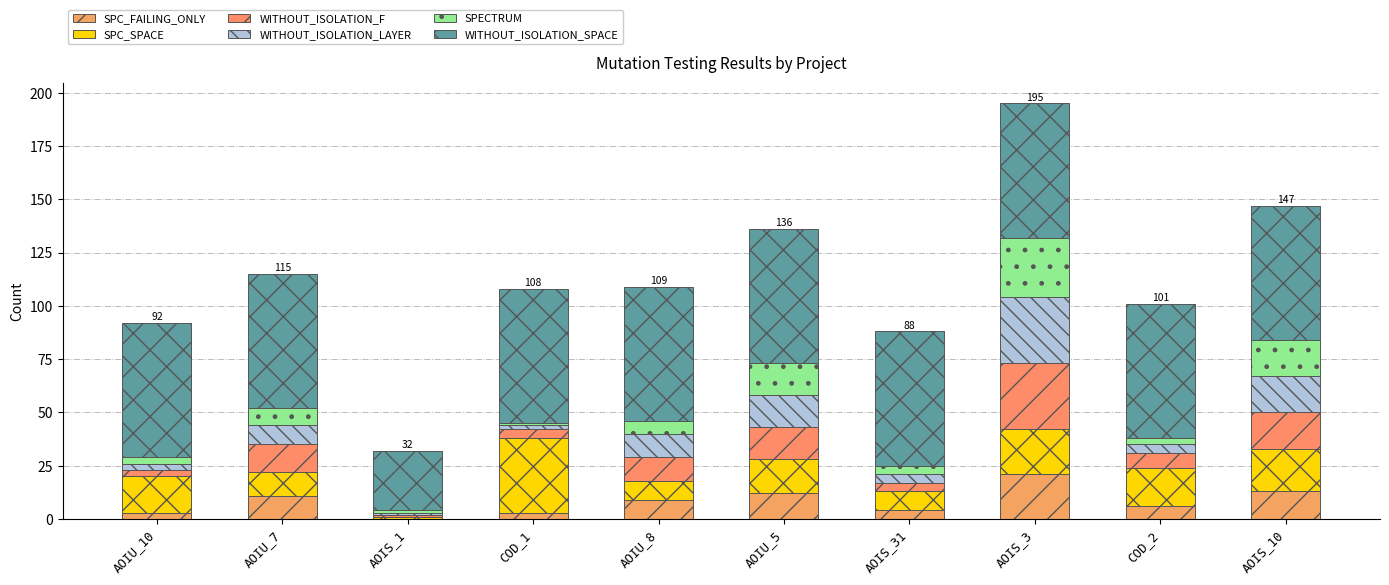

What are all the series names shown in the legend?

SPC_FAILING_ONLY, SPC_SPACE, WITHOUT_ISOLATION_F, WITHOUT_ISOLATION_LAYER, SPECTRUM, WITHOUT_ISOLATION_SPACE